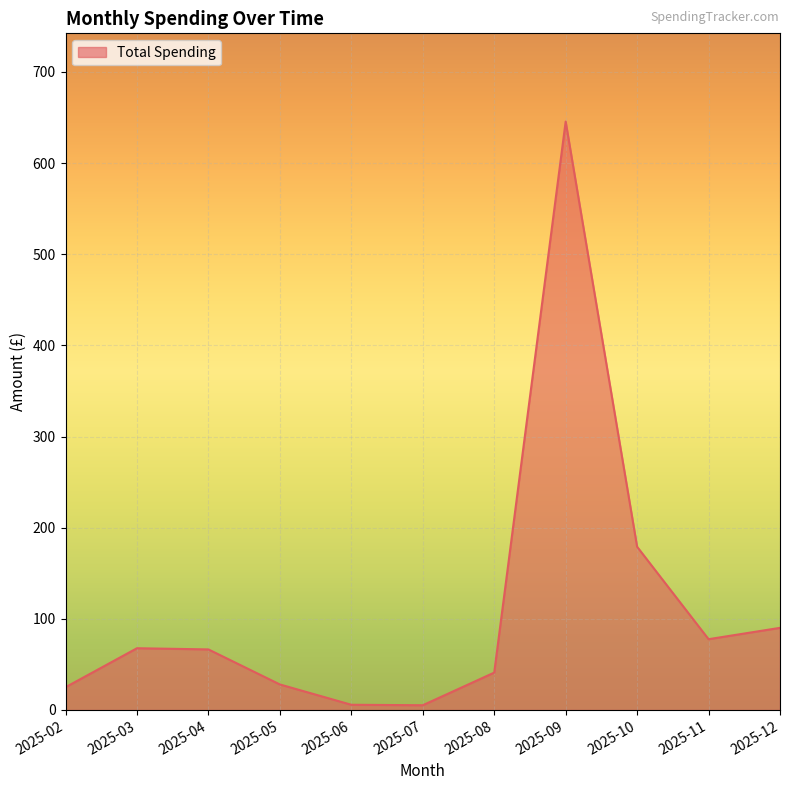

Approximately how many times larger is the value at 2025-10 compared to 2025-02?

7.2